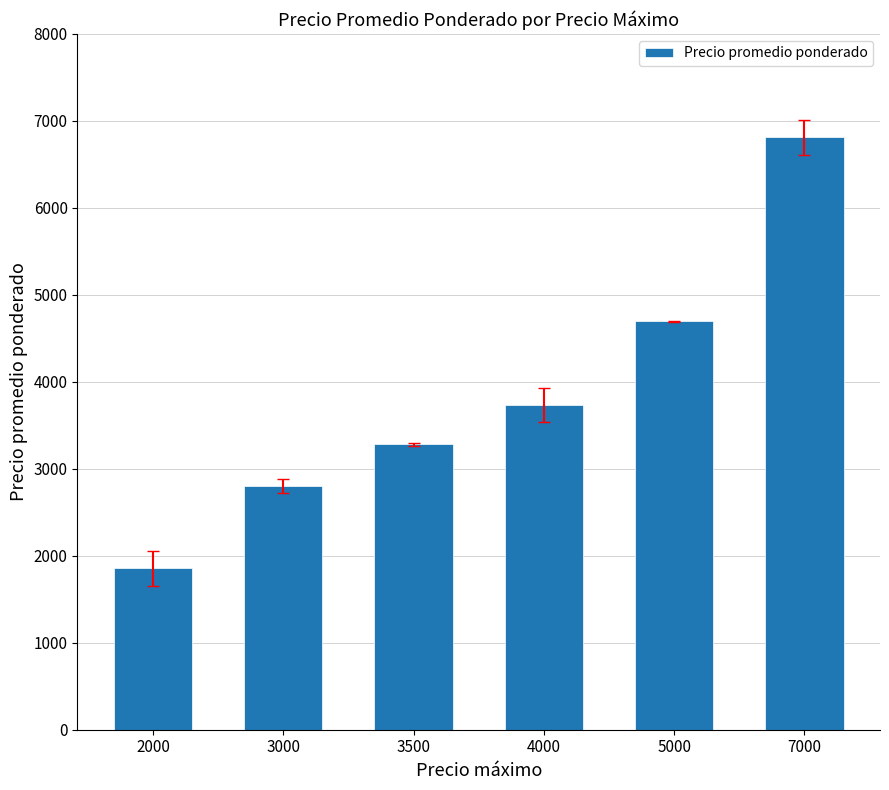

Read the value at 2000.

1857.0